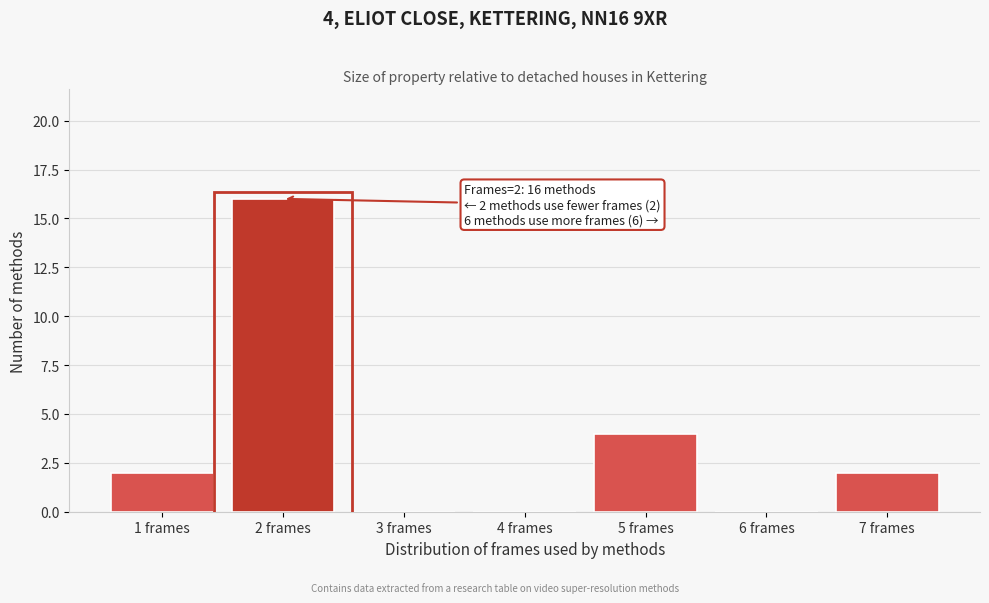

Reading right to left, extract all data points from this chart.

7 frames=2	6 frames=0	5 frames=4	4 frames=0	3 frames=0	2 frames=16	1 frames=2